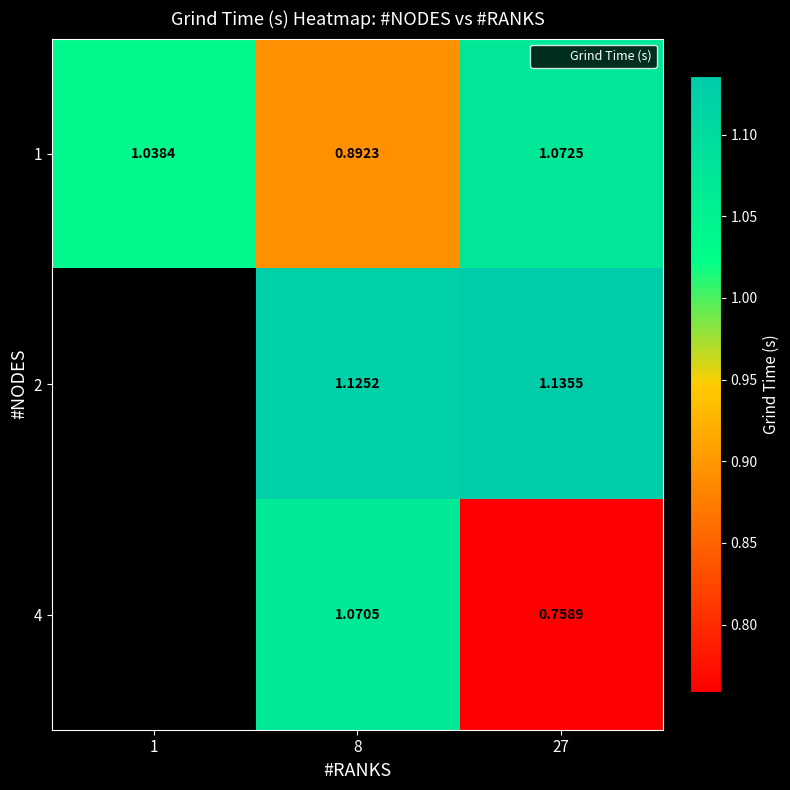

List the labels in order of 2 value, largest first.

27, 1, 8